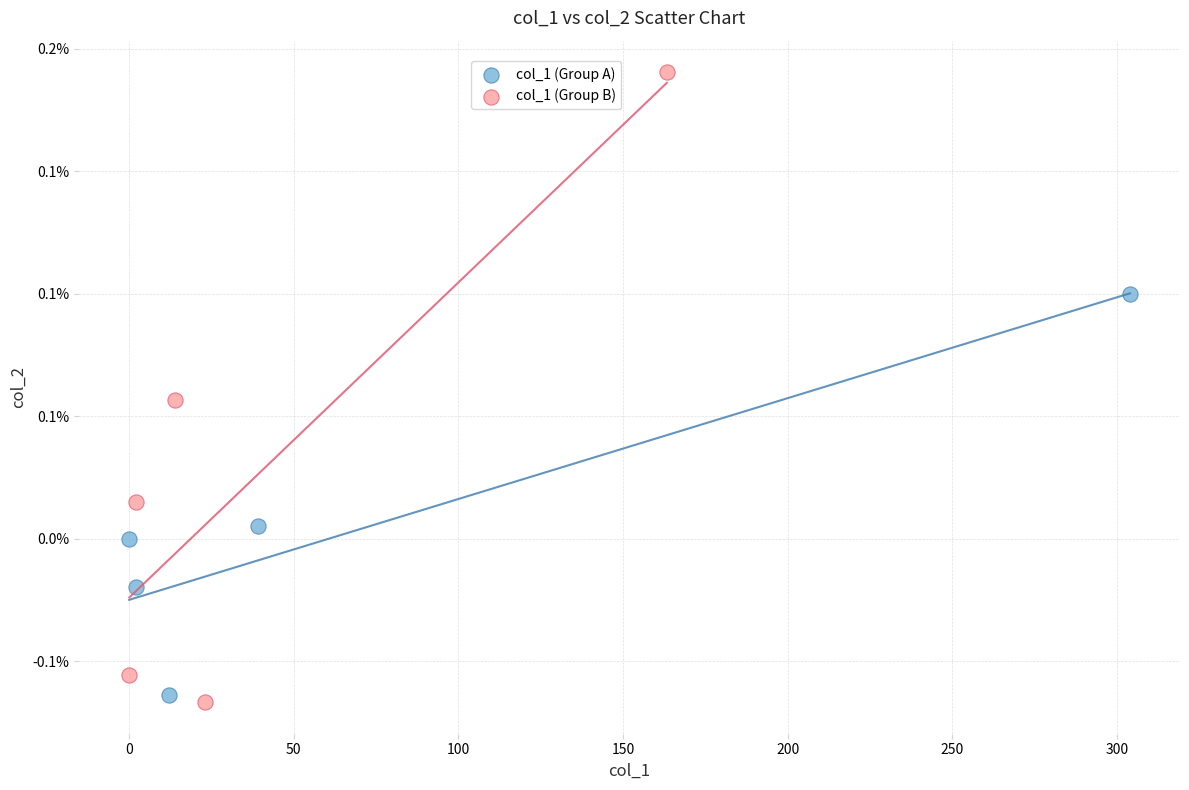

What are all the series names shown in the legend?

col_1 (Group A), col_1 (Group B)